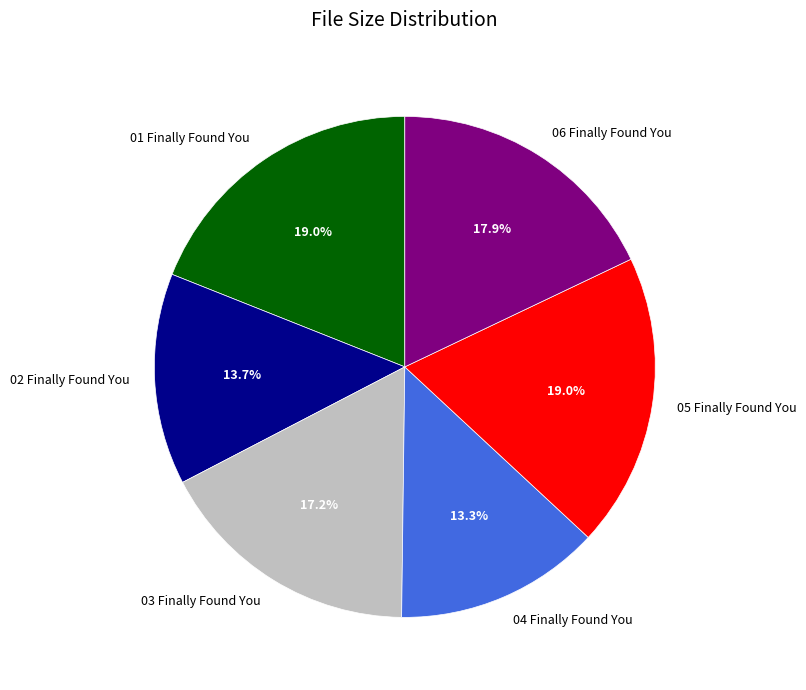

Approximately how many times larger is the value at 05 Finally Found You compared to 03 Finally Found You?

1.1